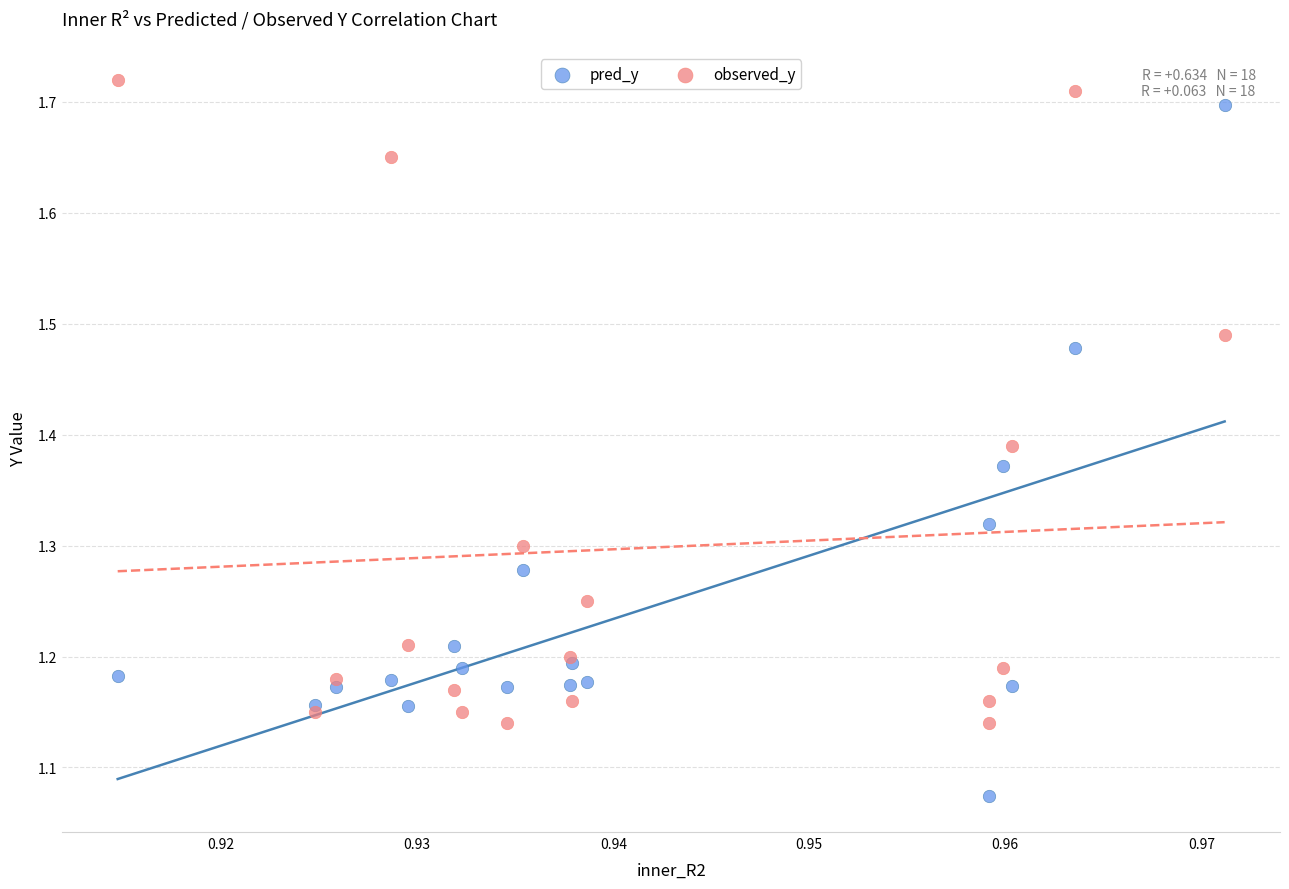

Which series contains the lowest Y value?

pred_y